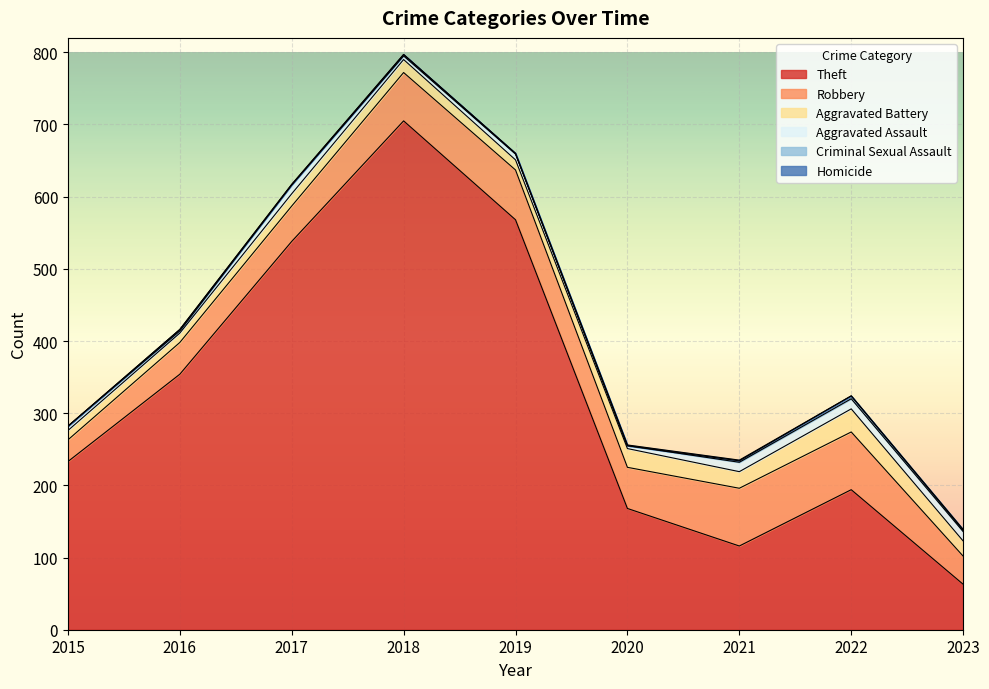

The value of Criminal Sexual Assault at 2022 is 6. True or false?

False